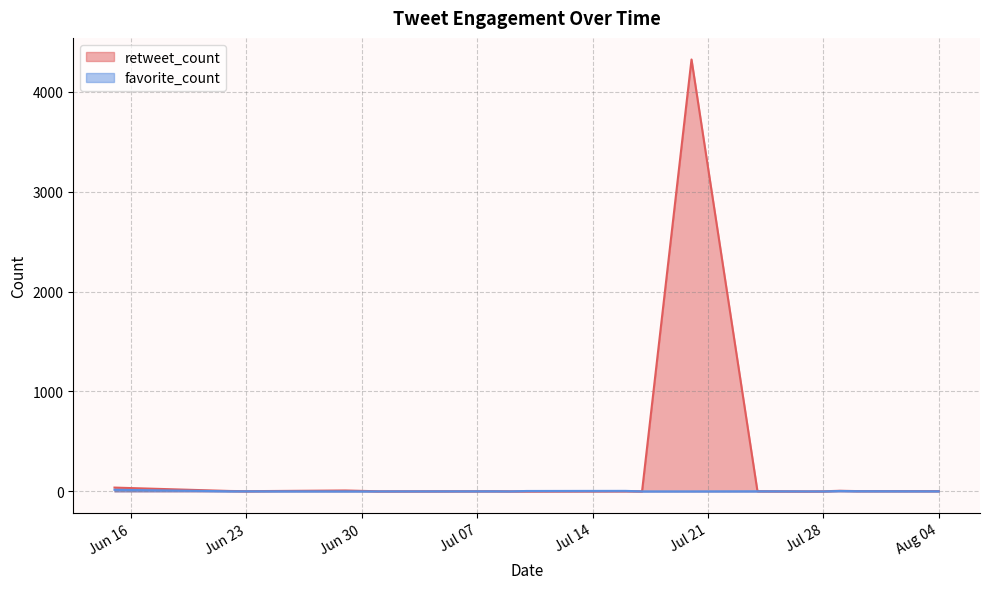

Does the chart display data point markers on the line(s)?

No